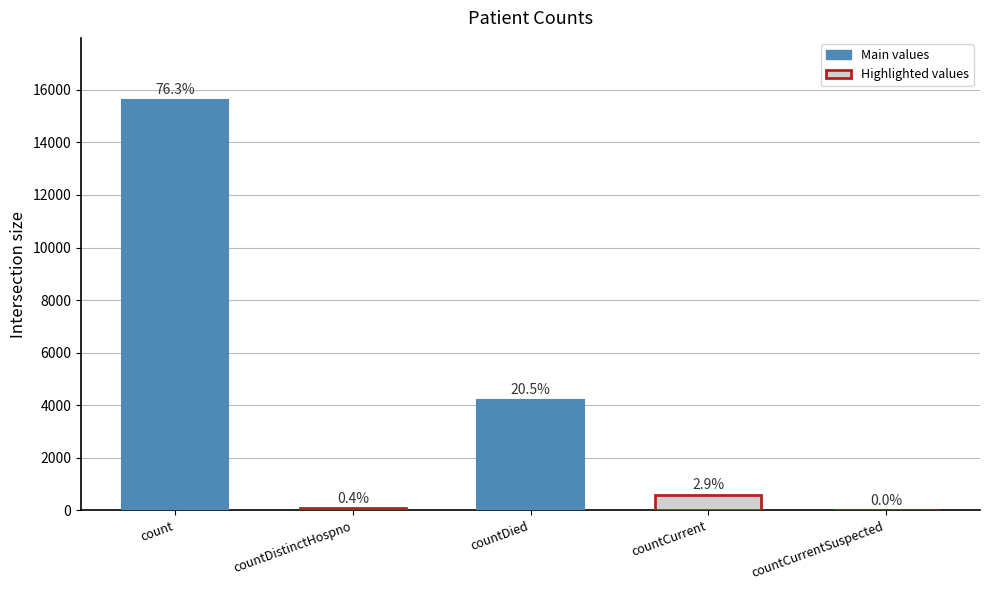

What is the average value?

4098